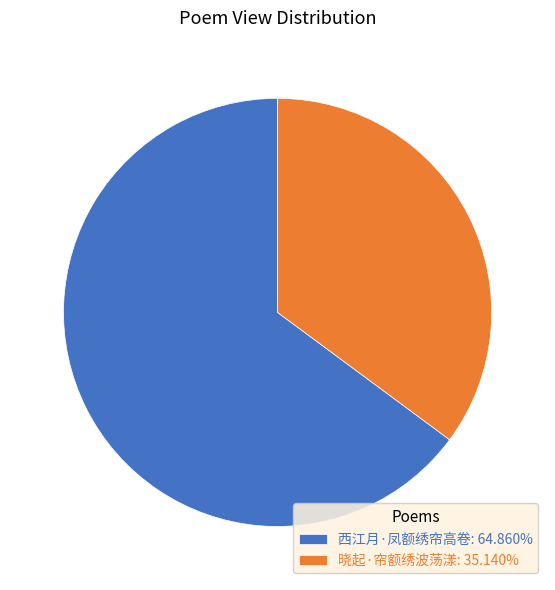

Rank the categories by value from lowest to highest.

晓起·帘额绣波荡漾, 西江月·凤额绣帘高卷